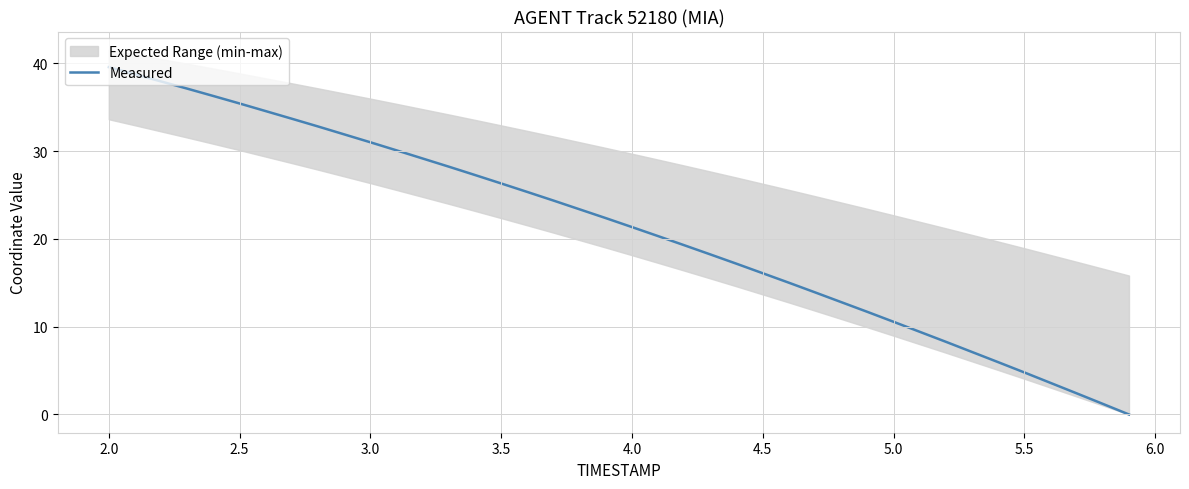

What is the maximum value shown in the chart?

39.6